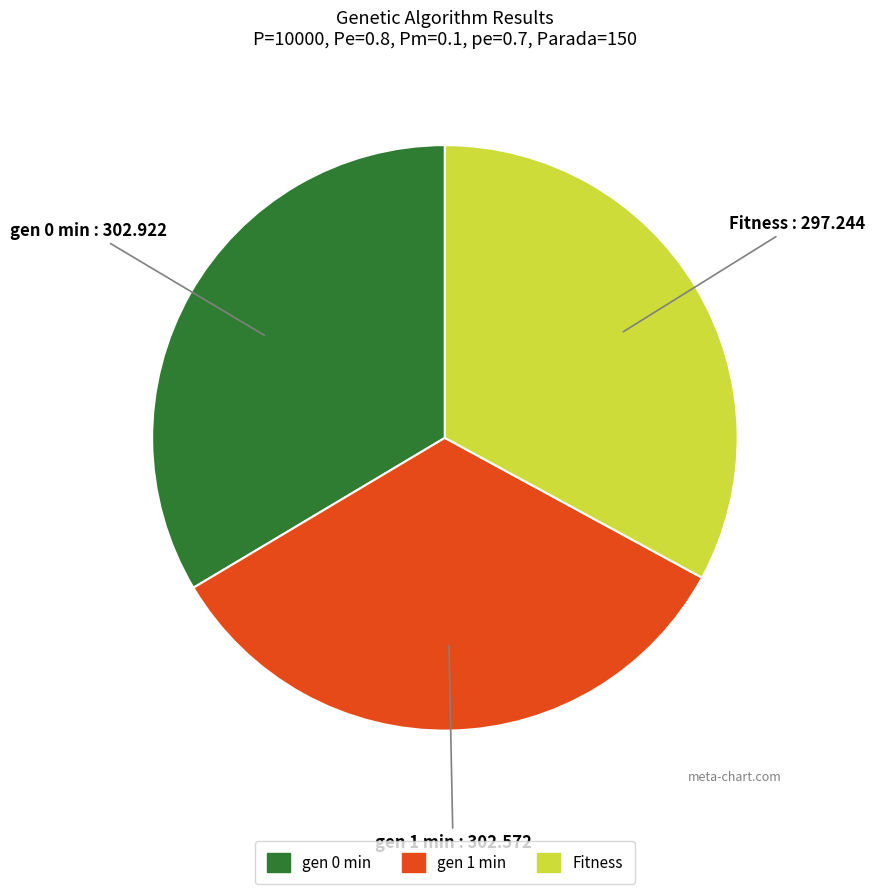

Does any single category account for the majority?

No